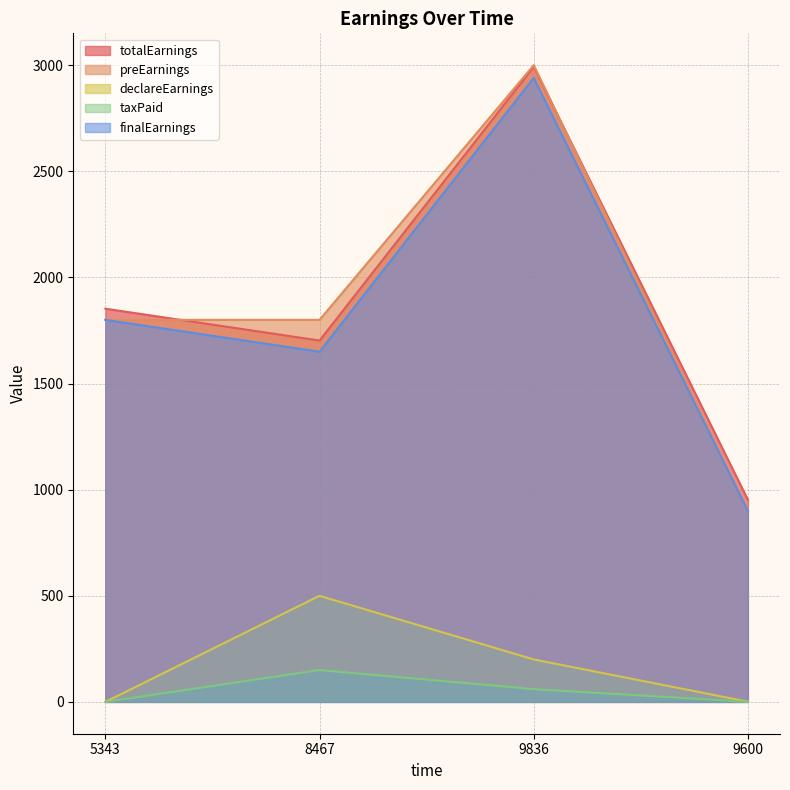

The value of taxPaid at 8467 is 150.0. True or false?

True